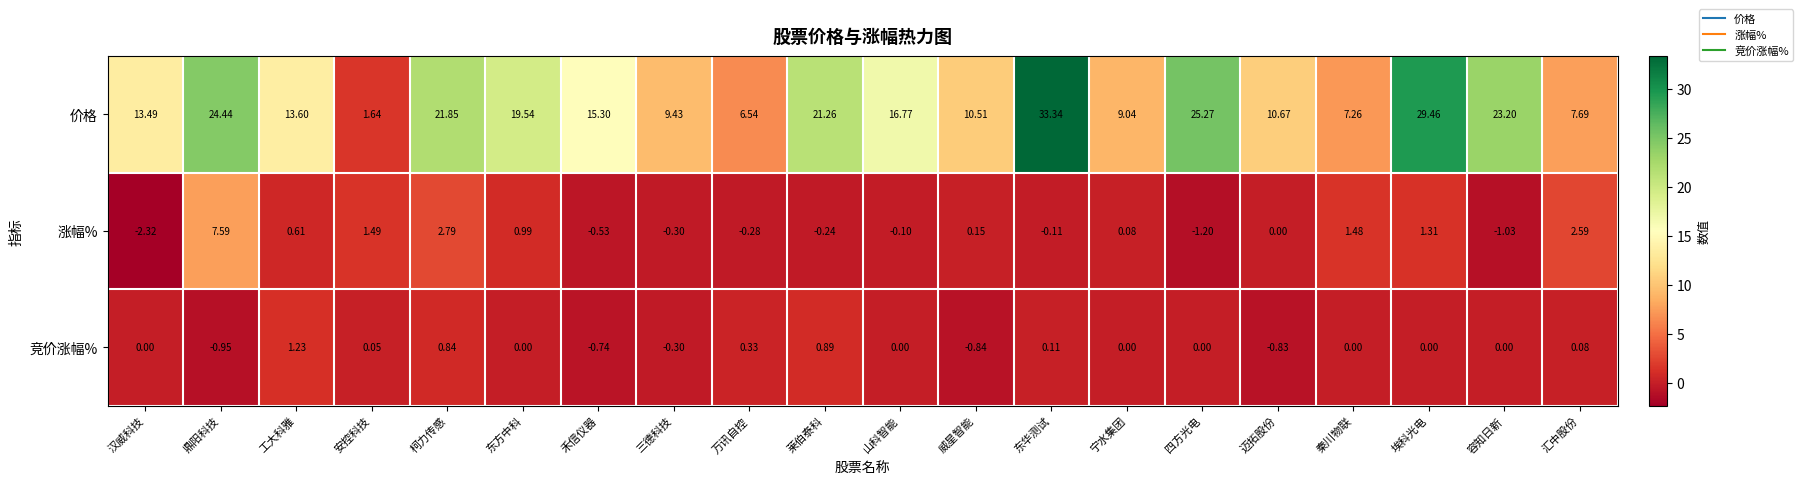

Which series changed the most between 东方中科 and 山科智能?

价格